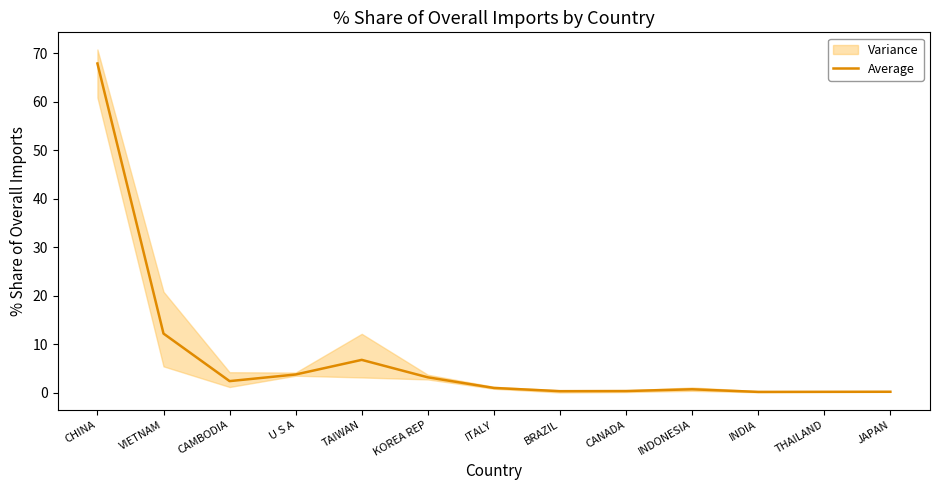

Between CHINA and VIETNAM, which is larger?

CHINA